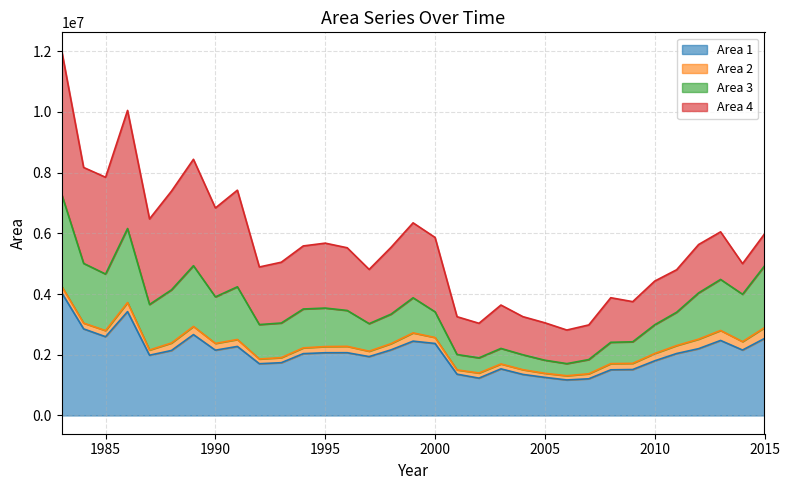

What is the lowest value of the Area 1 series?

1170547.6